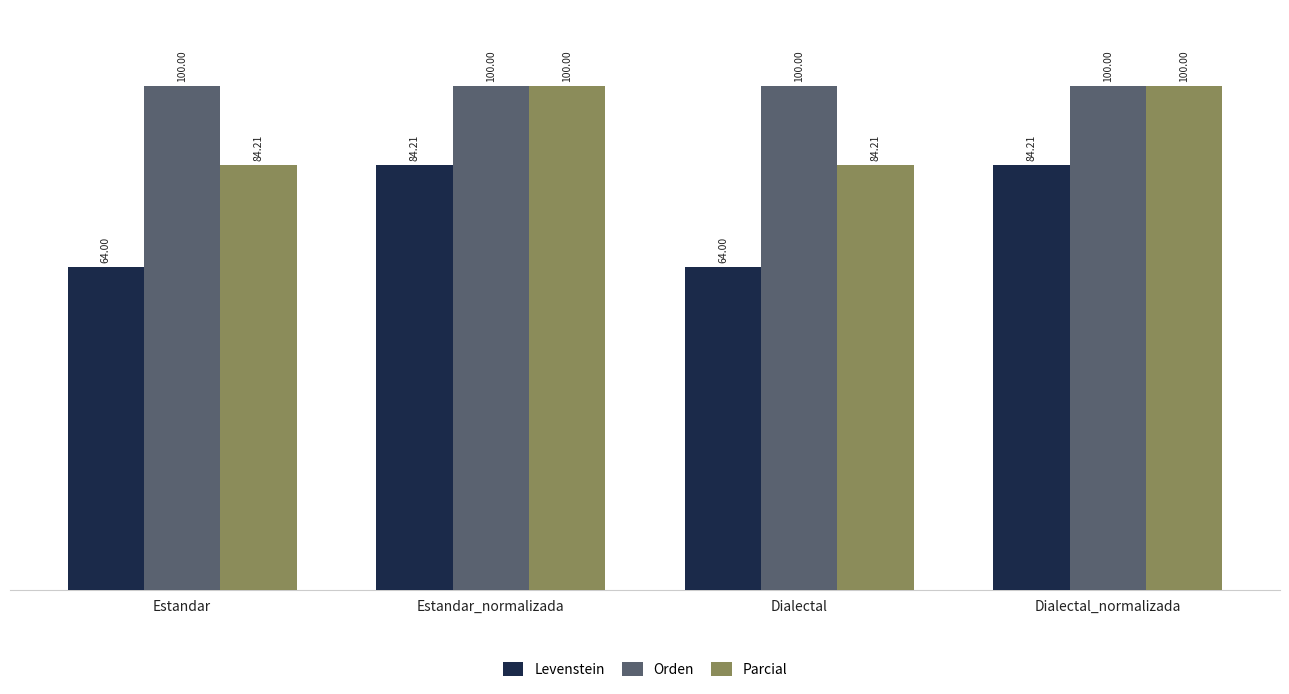

Which series has the largest total across all categories?

Orden